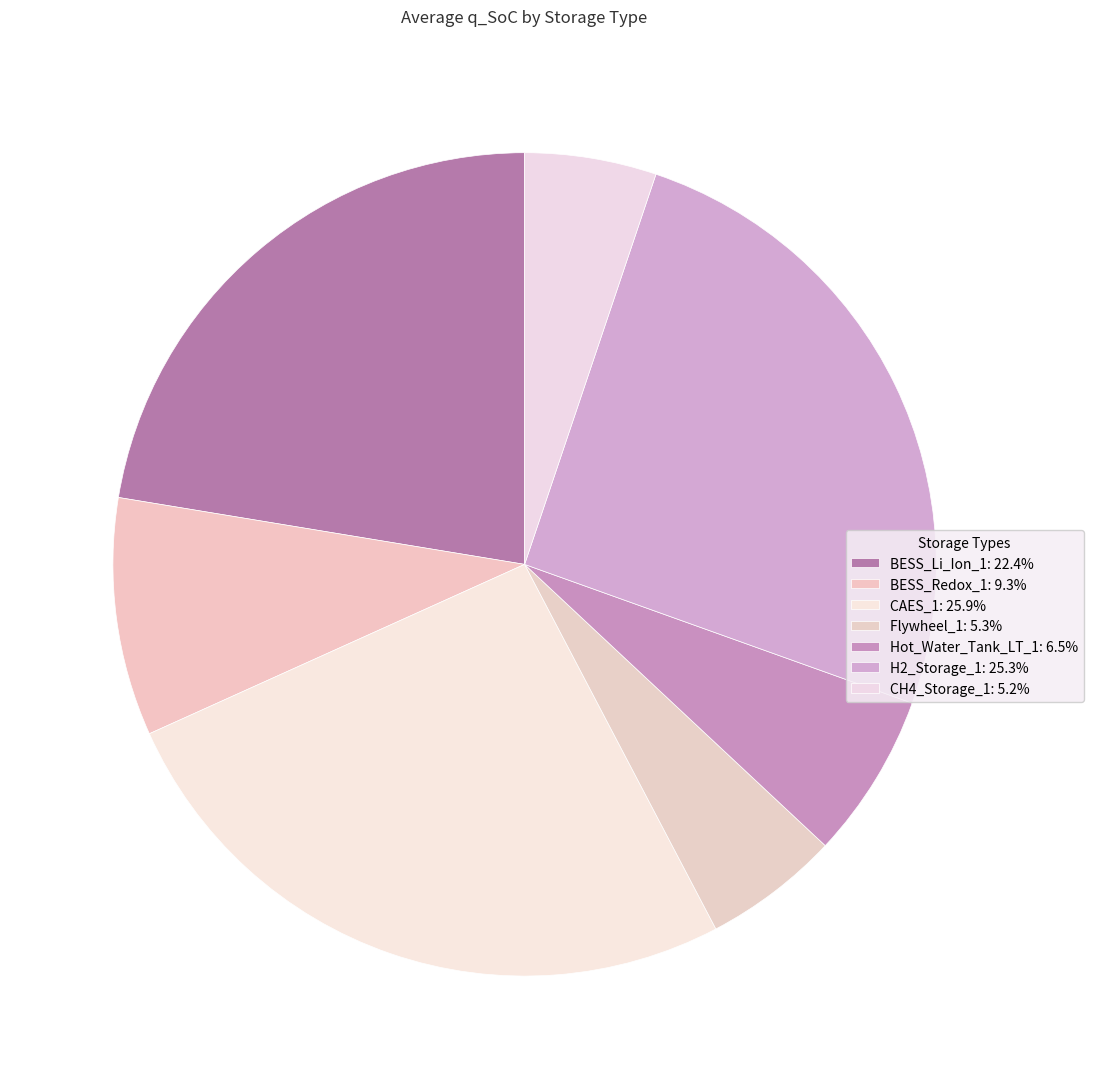

Count the number of slices in the pie.

7